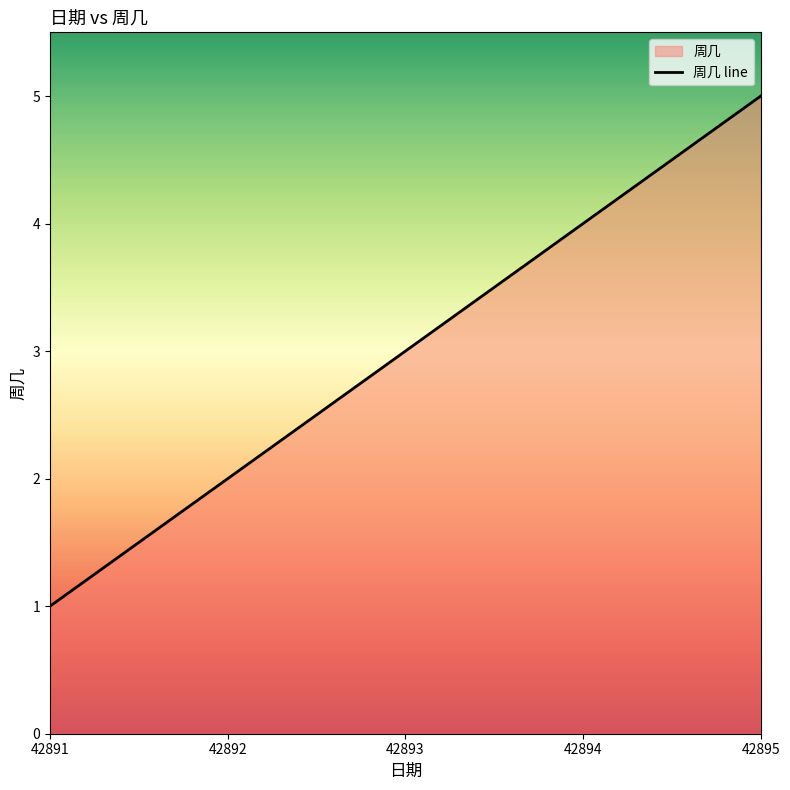

Reading right to left, extract all data points from this chart.

5	4	3	2	1